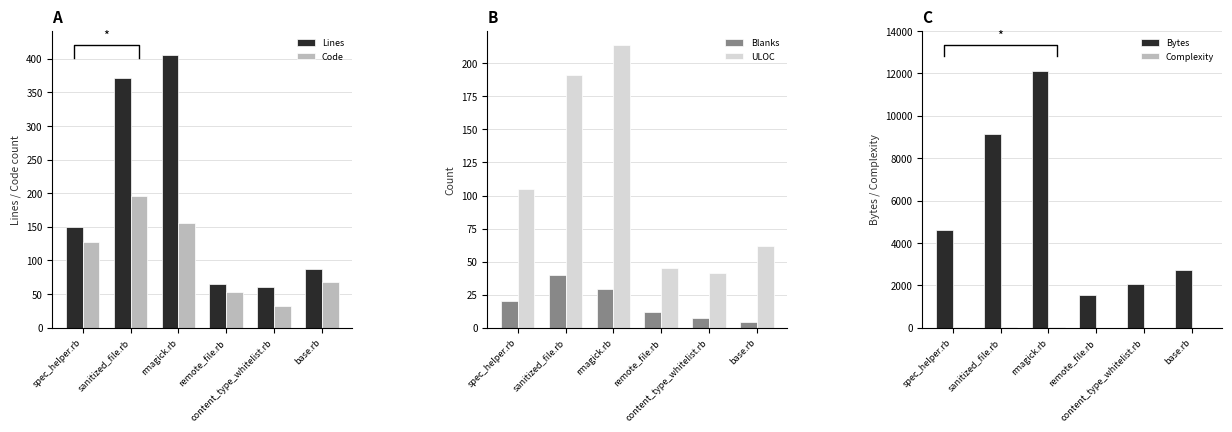

What is the value of the Code bar at the 4th from the left?

53